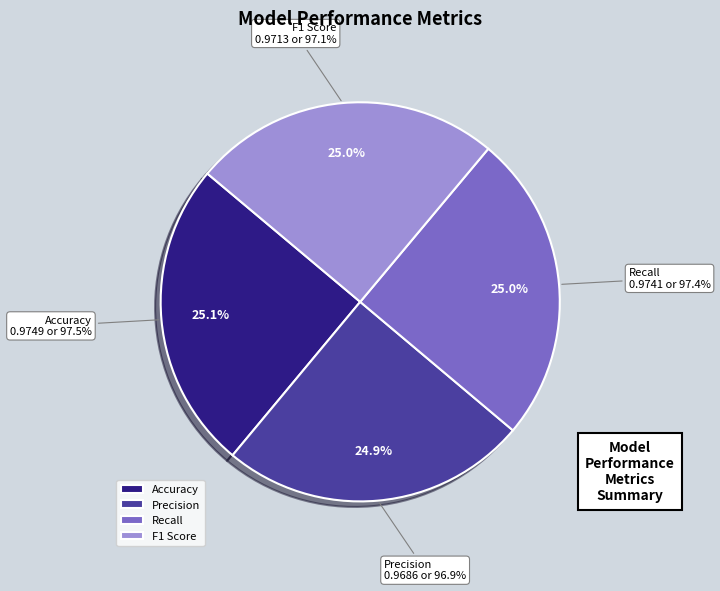

Does Precision account for over 50% of the chart?

No